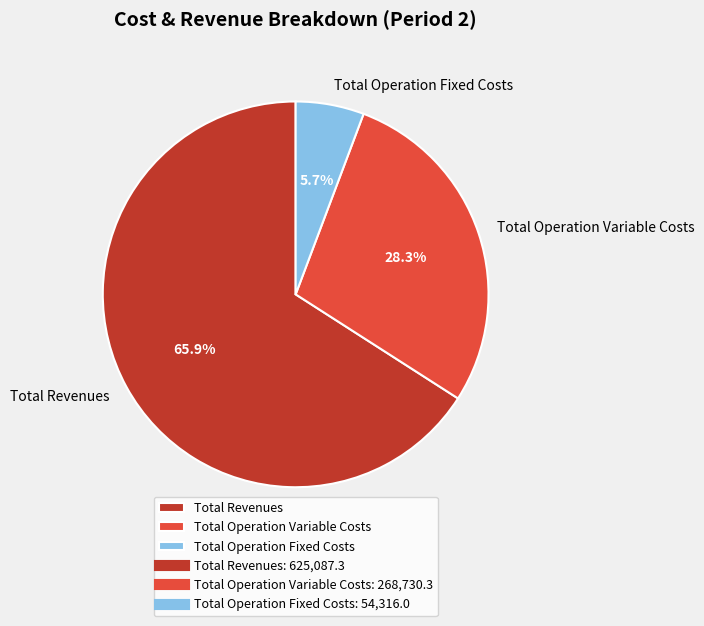

Which category has the biggest portion of the pie?

Total Revenues